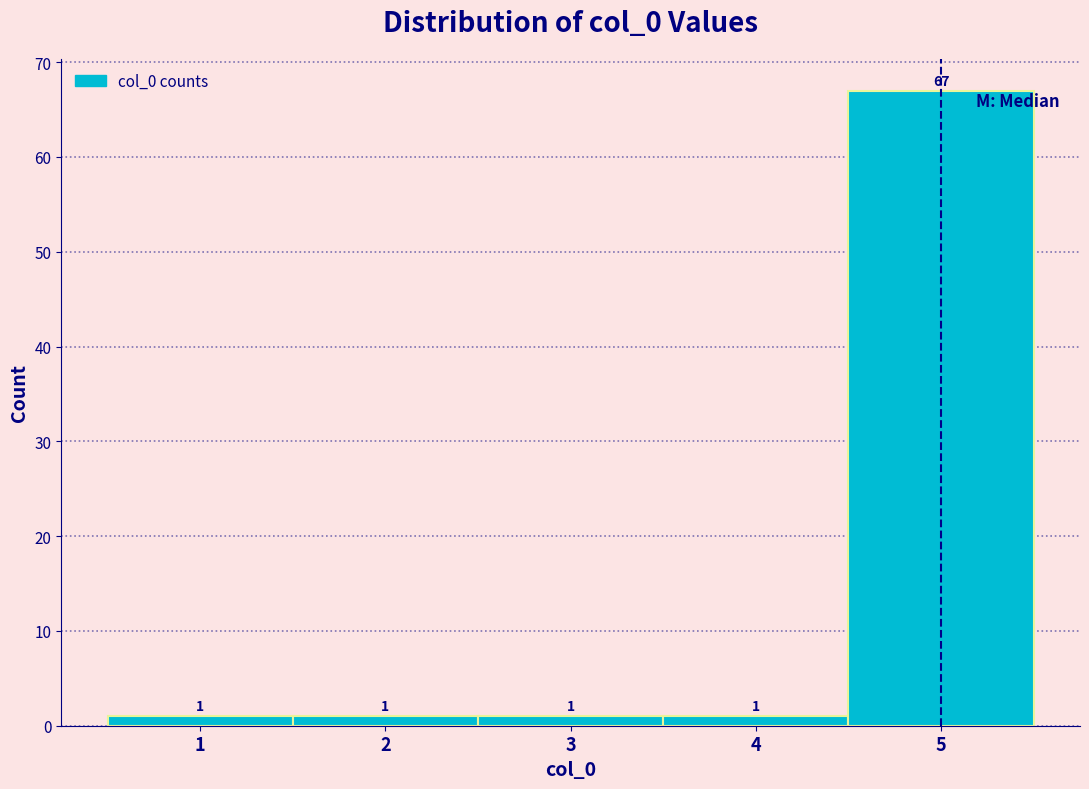

Reading left to right, list every bar in this chart as the range it spans on the x-axis followed by its height.

0.5 to 1.5: 1
1.5 to 2.5: 1
2.5 to 3.5: 1
3.5 to 4.5: 1
4.5 to 5.5: 67